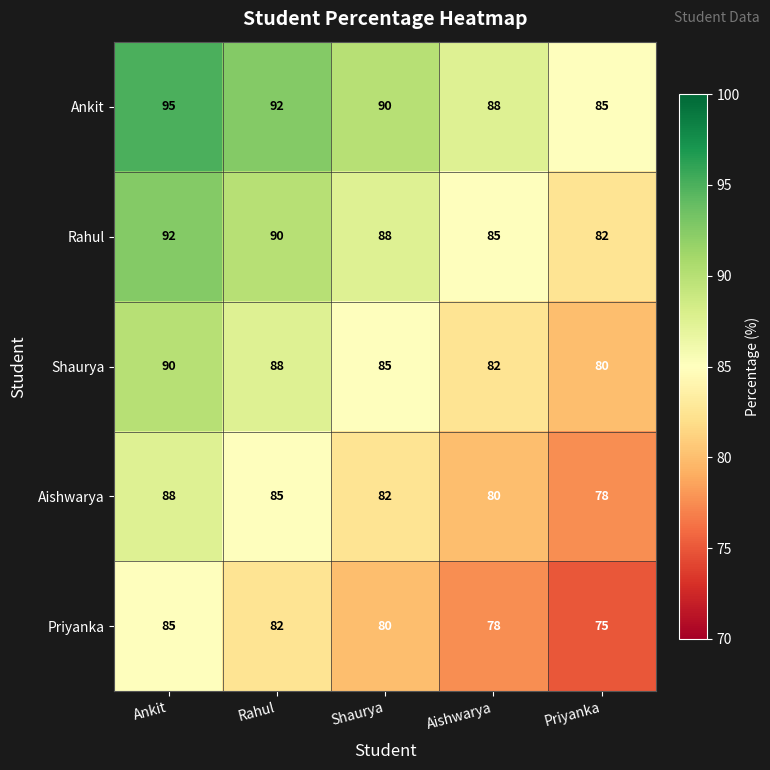

At which category does the chart reach its peak across all series?

Ankit